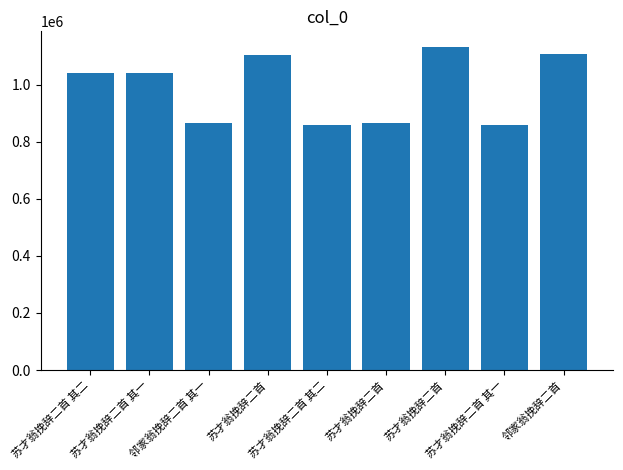

How many bars are there in total?

9